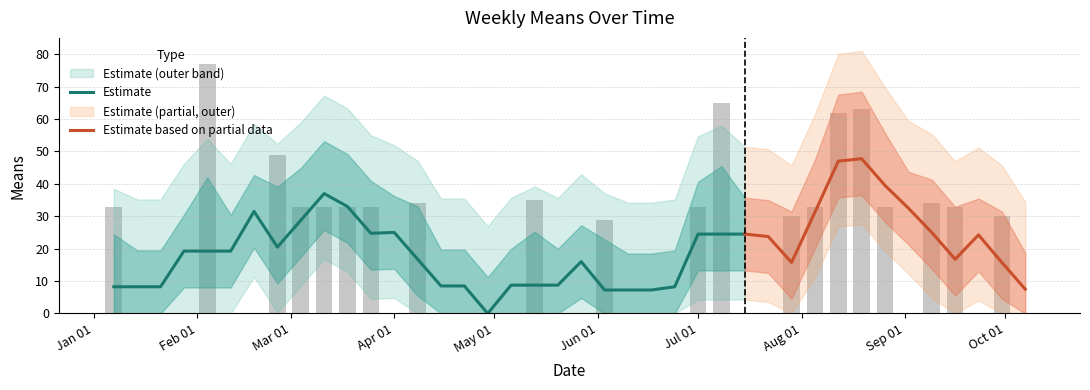

Where does the data first go above 29?

2018-01-07